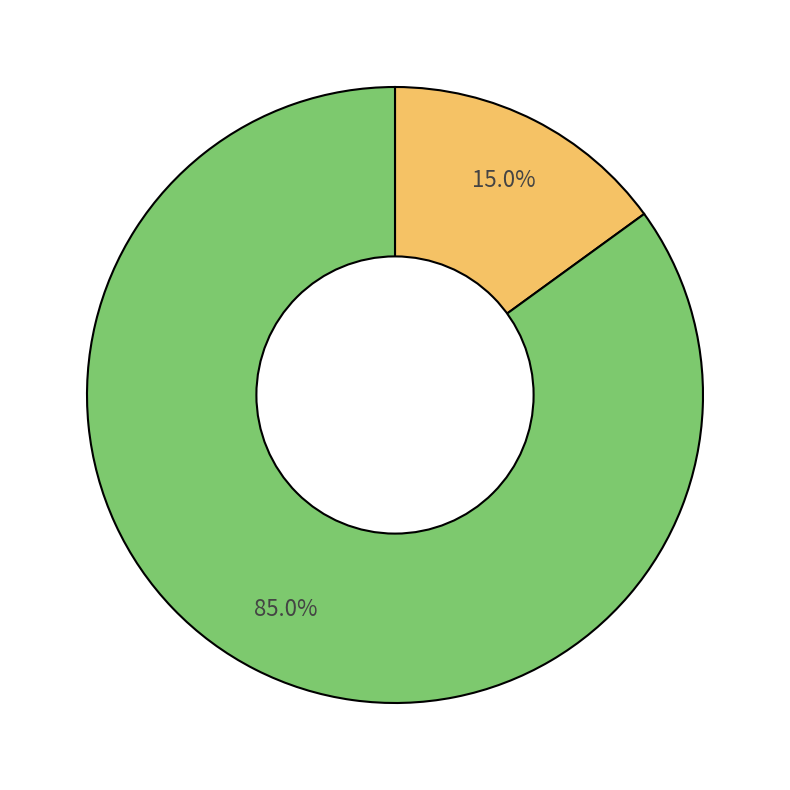

Count the number of slices in the pie.

2